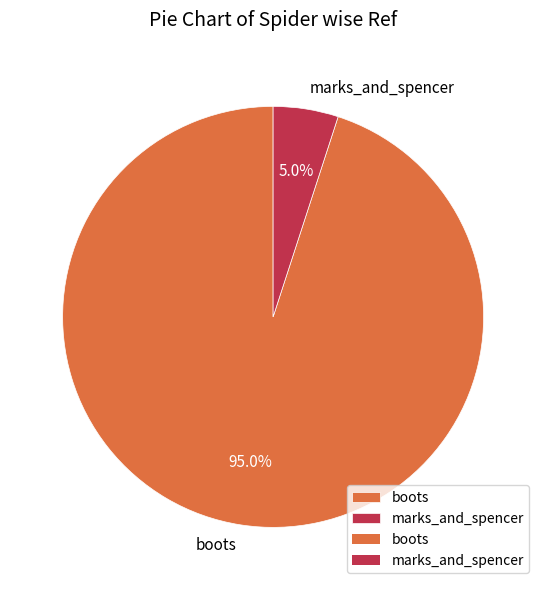

Is marks_and_spencer the majority of the pie?

No